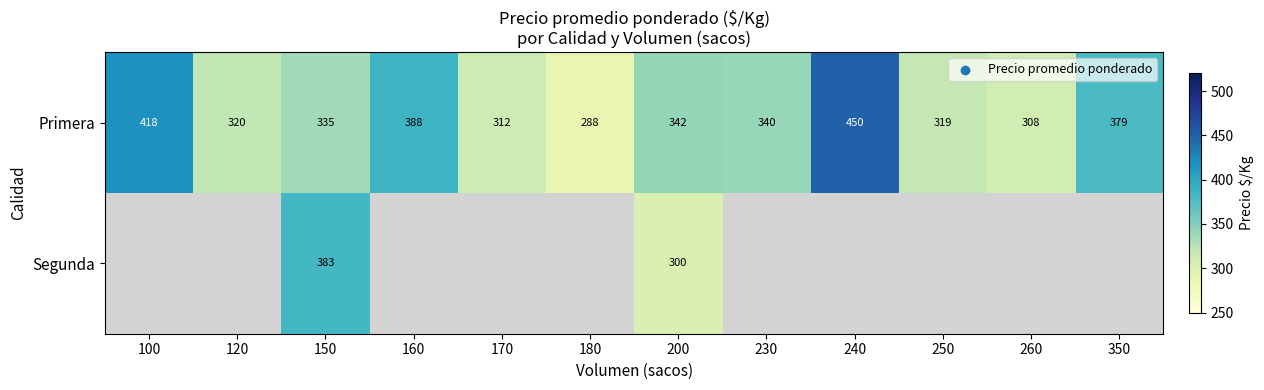

What is the greatest value displayed?

450.0